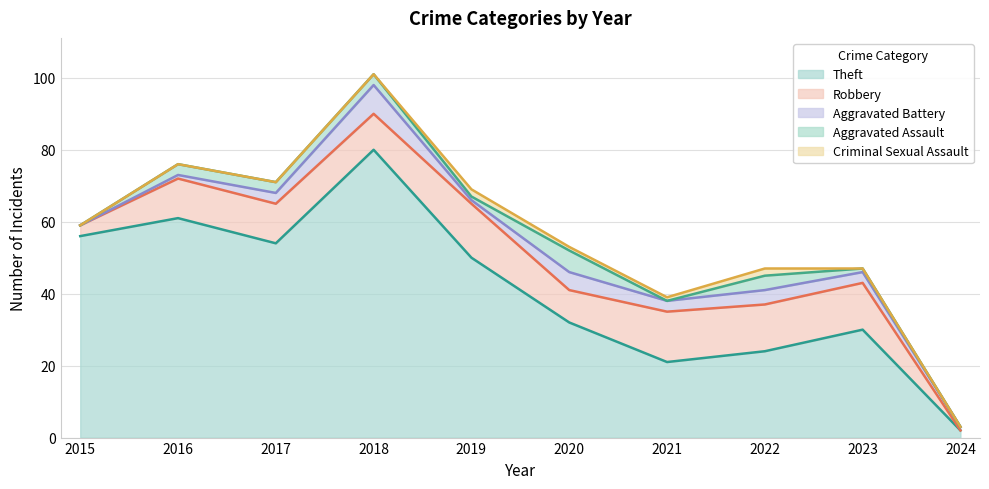

Where is the first local minimum for Robbery?

2018